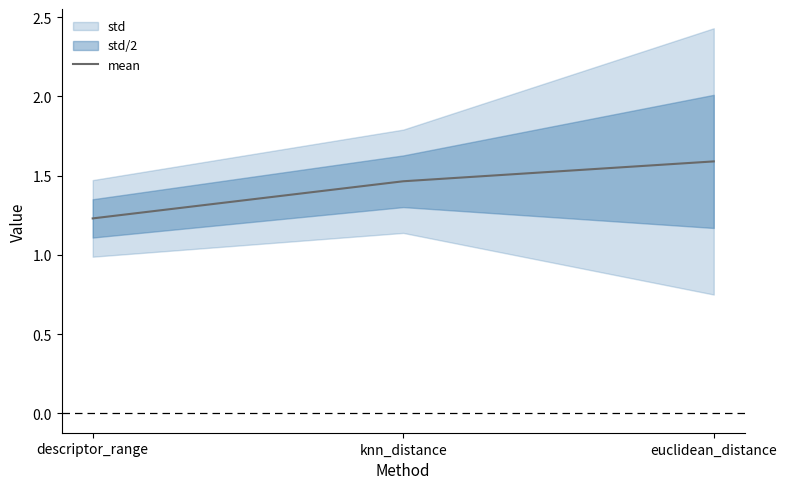

Reading left to right, extract all data points from this chart.

descriptor_range=1.2	knn_distance=1.5	euclidean_distance=1.6